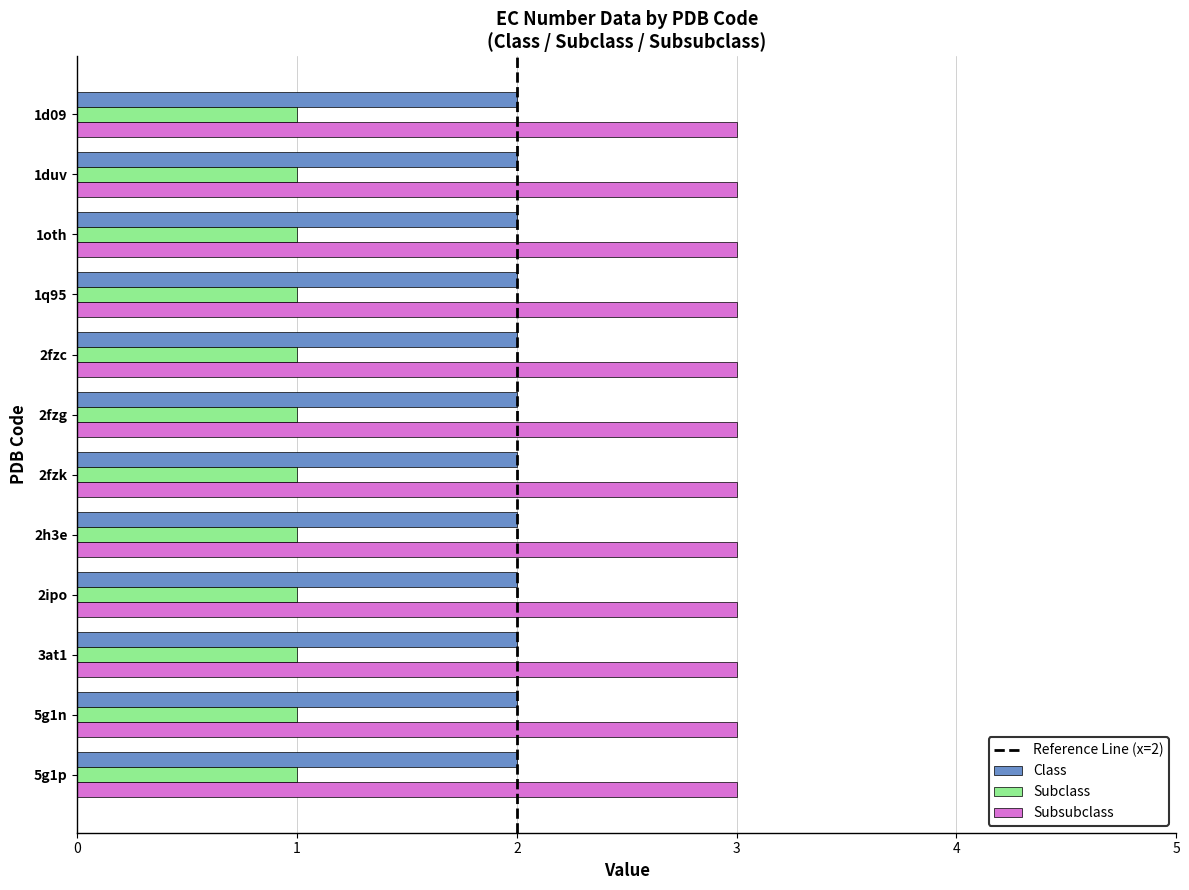

What is the sum of all Subclass values?

12